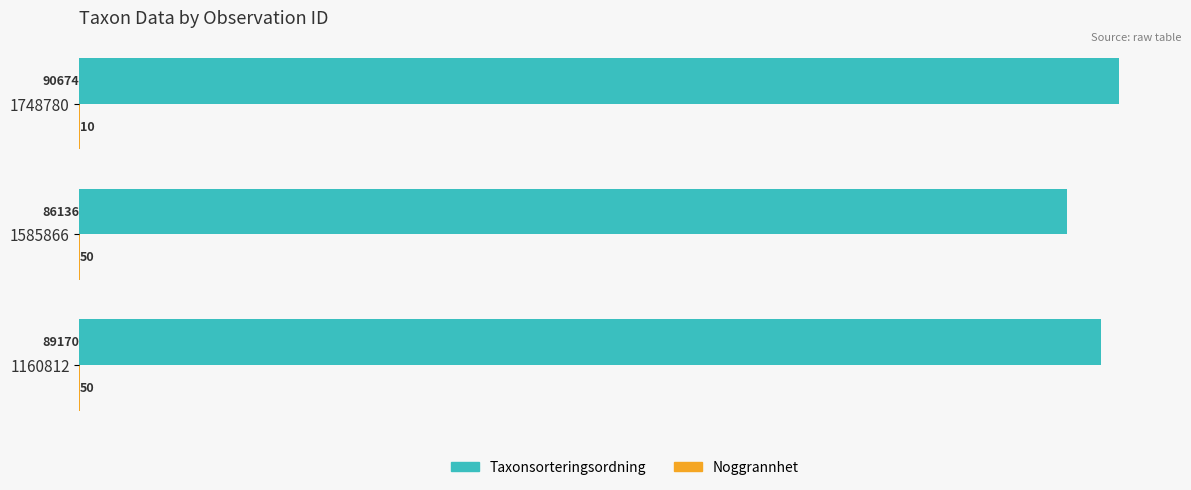

At which label is Taxonsorteringsordning closest to 88405?

1160812